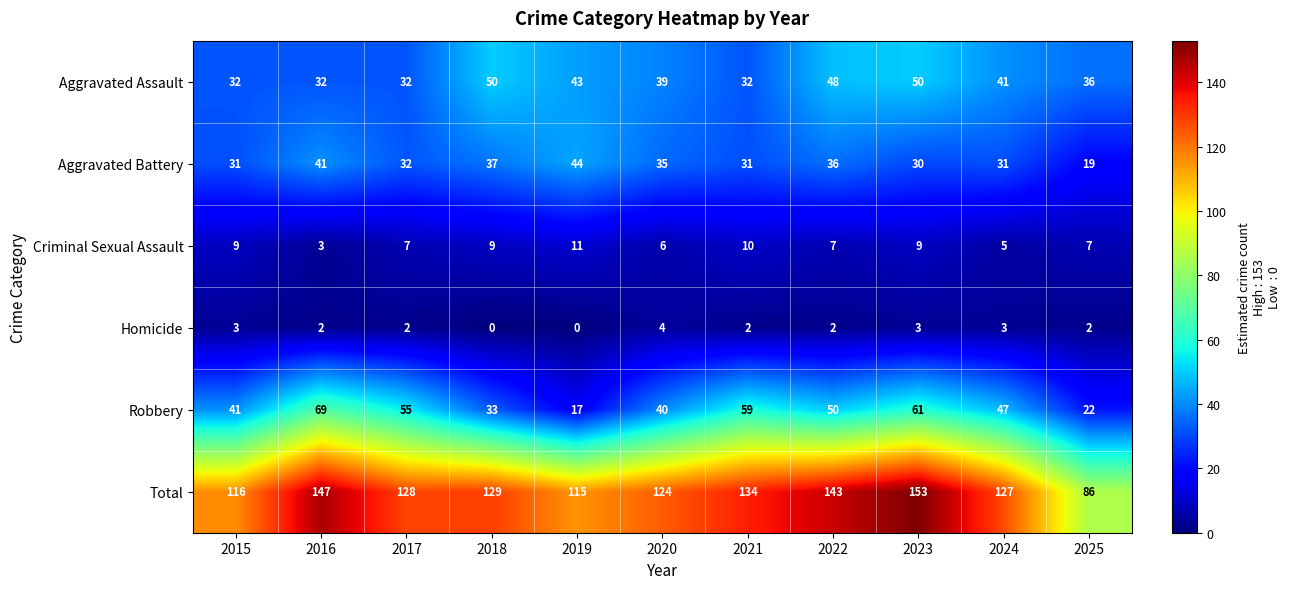

The Aggravated Assault series shows 48 at 2022. True or false?

True